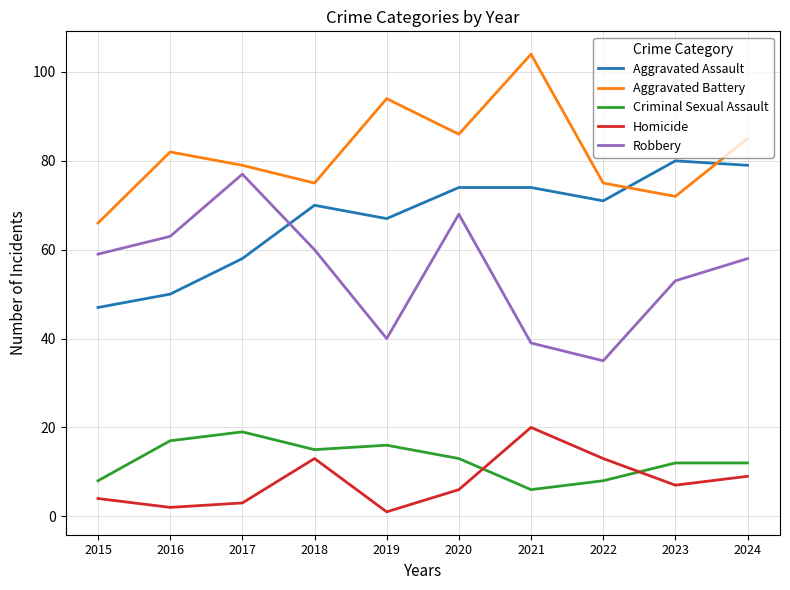

What is the sum of the Aggravated Battery values at 2021 and 2019?

198